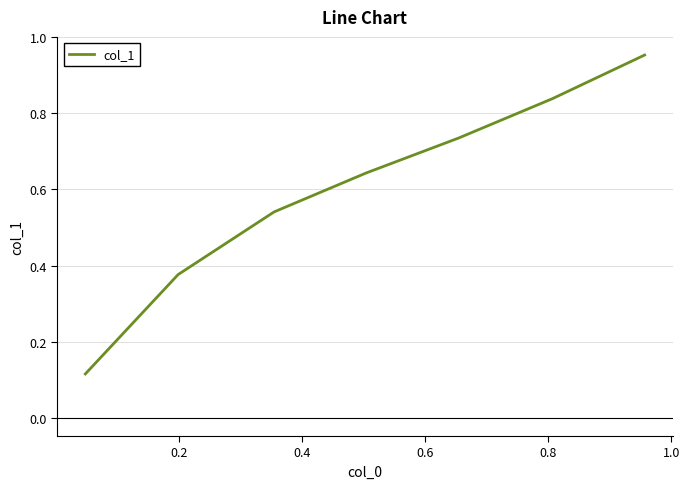

True or false: there are more than 0 points higher than both neighbors.

False